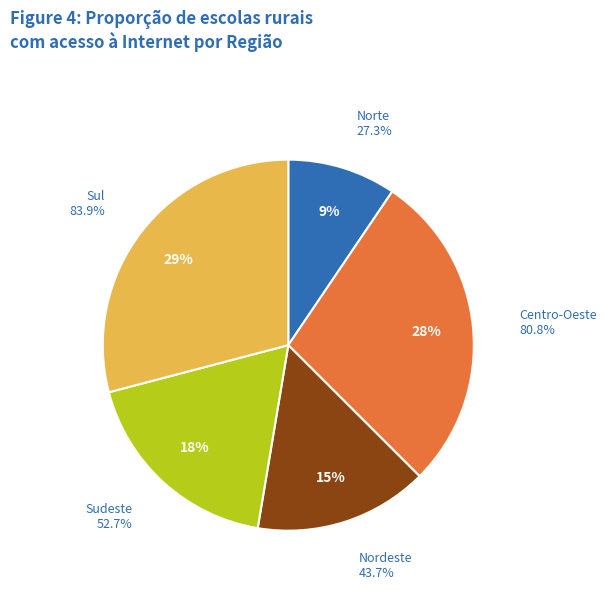

Approximately how many times larger is the value at Norte compared to Nordeste?

0.6